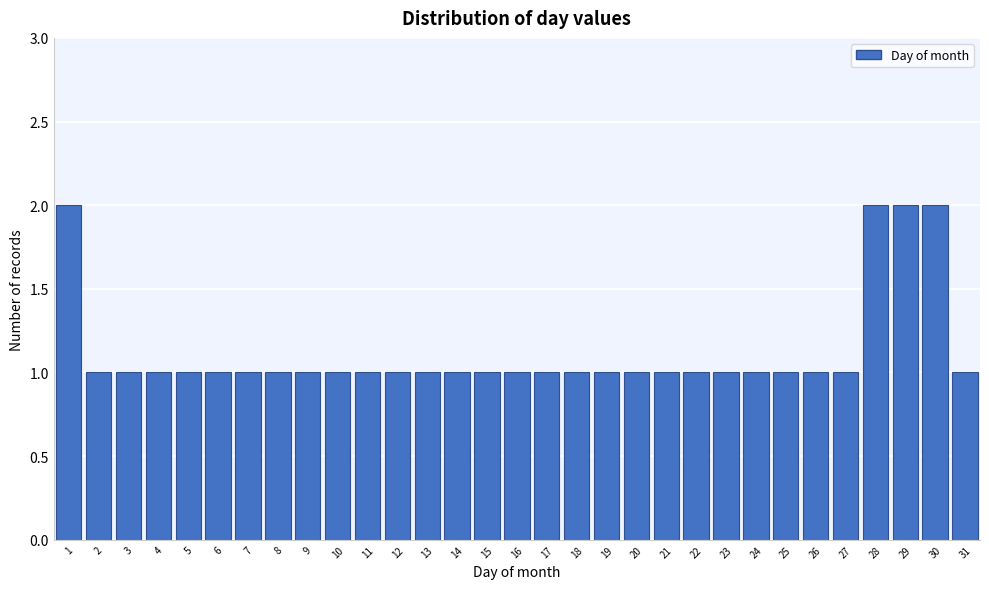

How tall is the bar that spans 29.5 to 30.5 on the x-axis? The values are not printed on the chart, so give them approximately, as read against the axis.

2